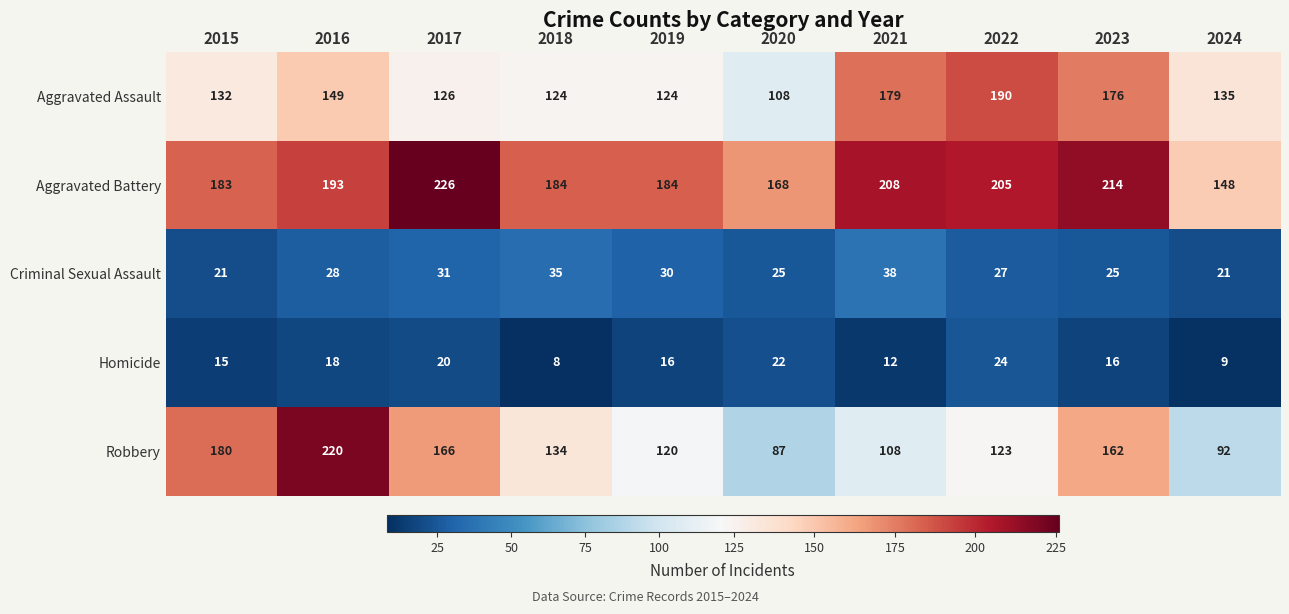

What is the maximum value shown in the chart?

226